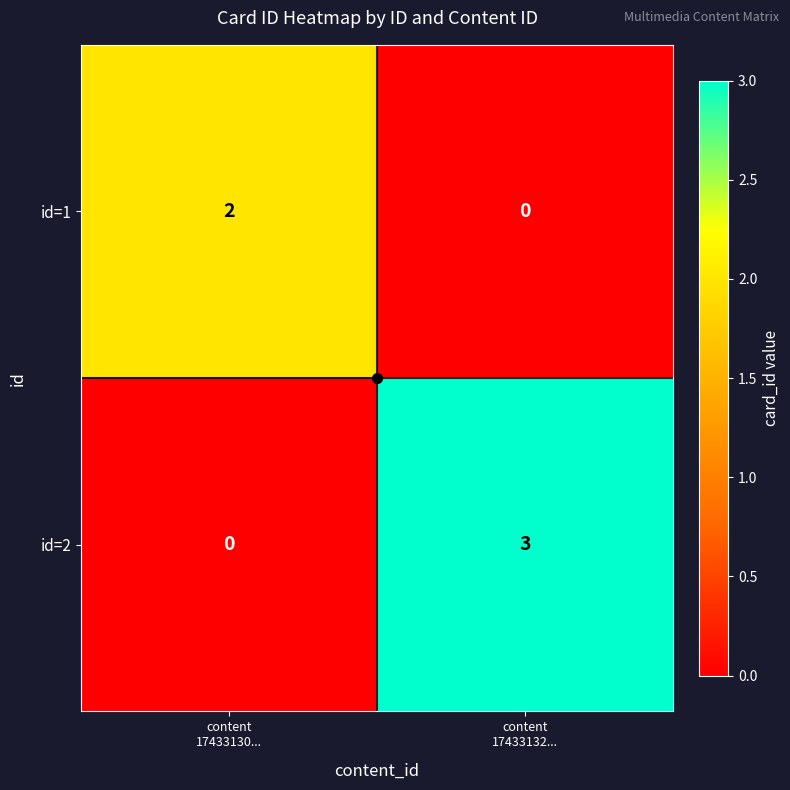

What is the greatest value displayed?

3